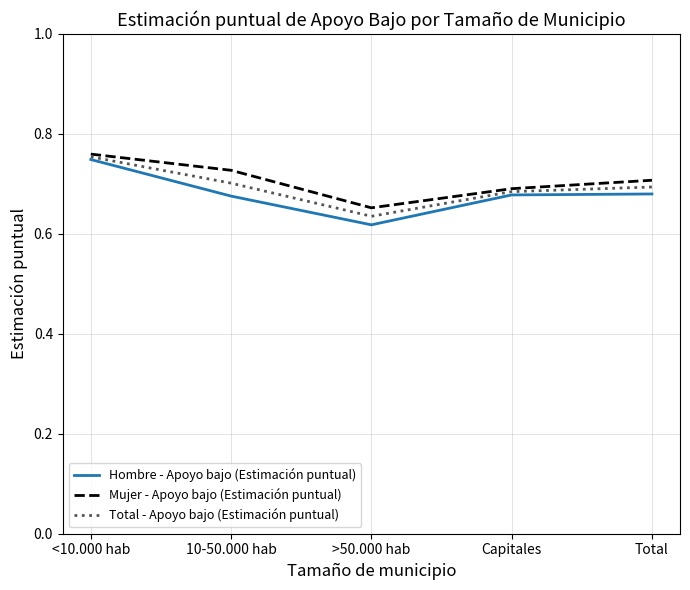

At Total, list the series in order from smallest to largest.

Hombre - Apoyo bajo (Estimación puntual), Total - Apoyo bajo (Estimación puntual), Mujer - Apoyo bajo (Estimación puntual)